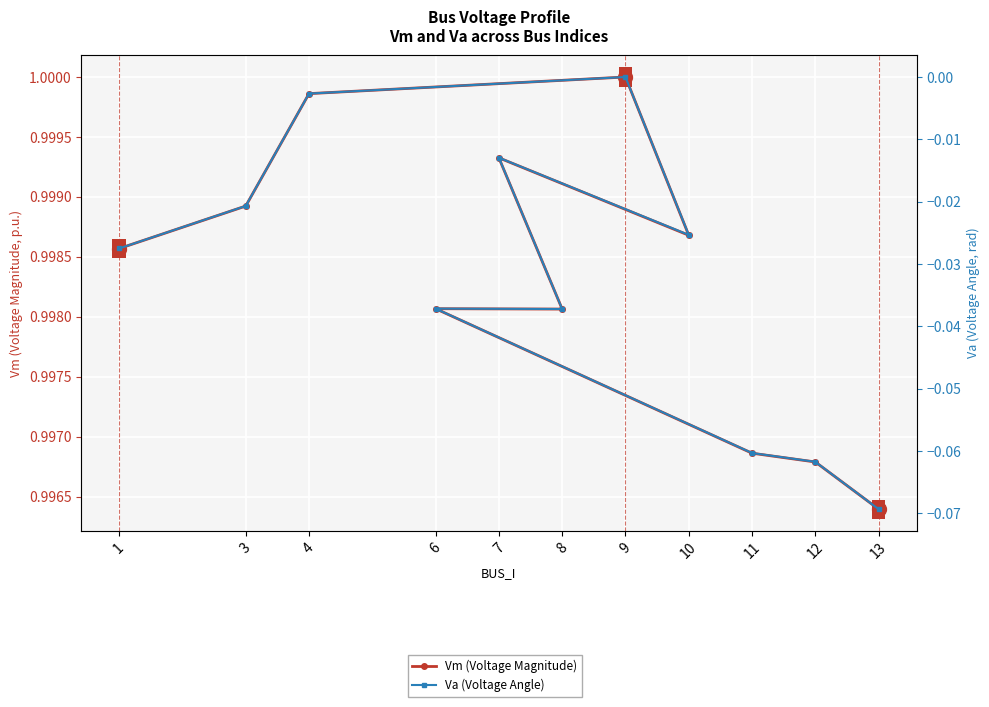

What is the total value across all series at 4?

1.0